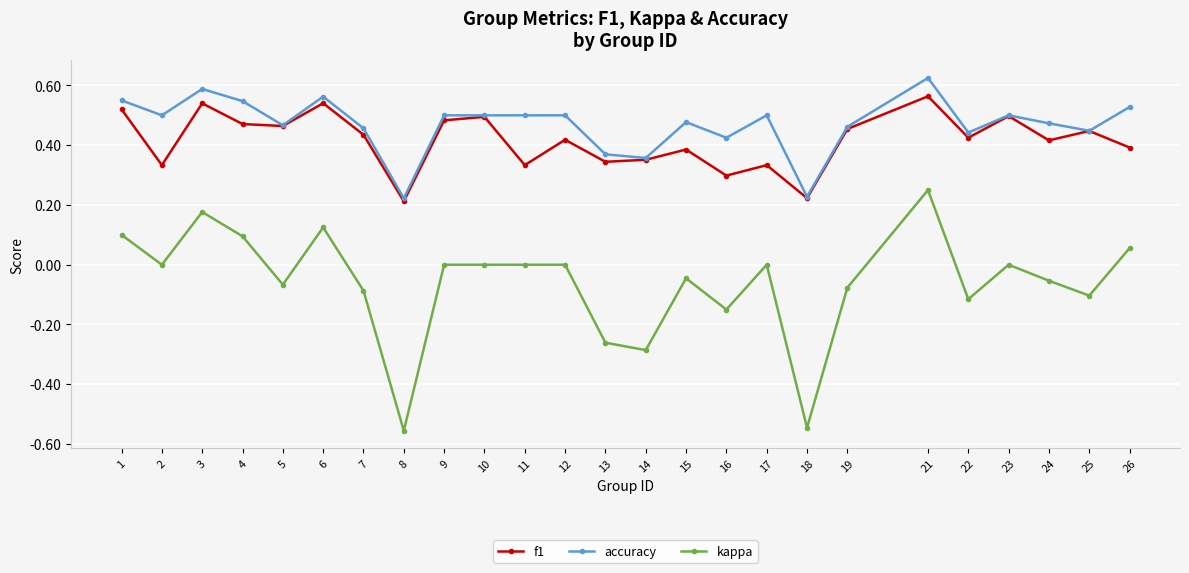

True or false: accuracy and kappa intersect in this chart.

False